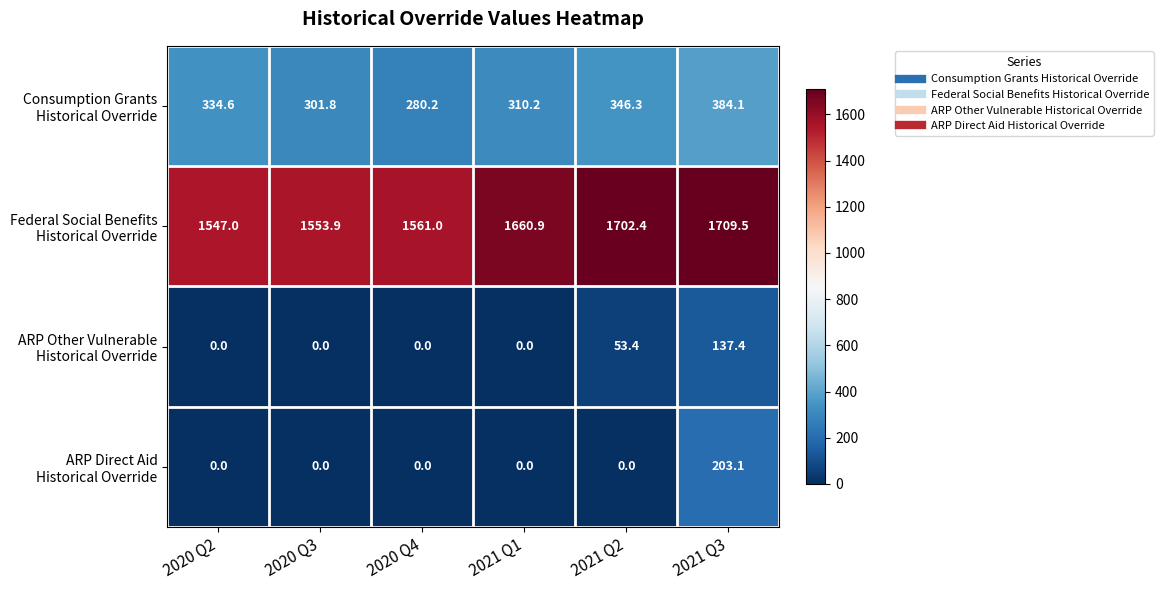

What is the spread (max minus min) of values at 2020 Q4?

1561.0